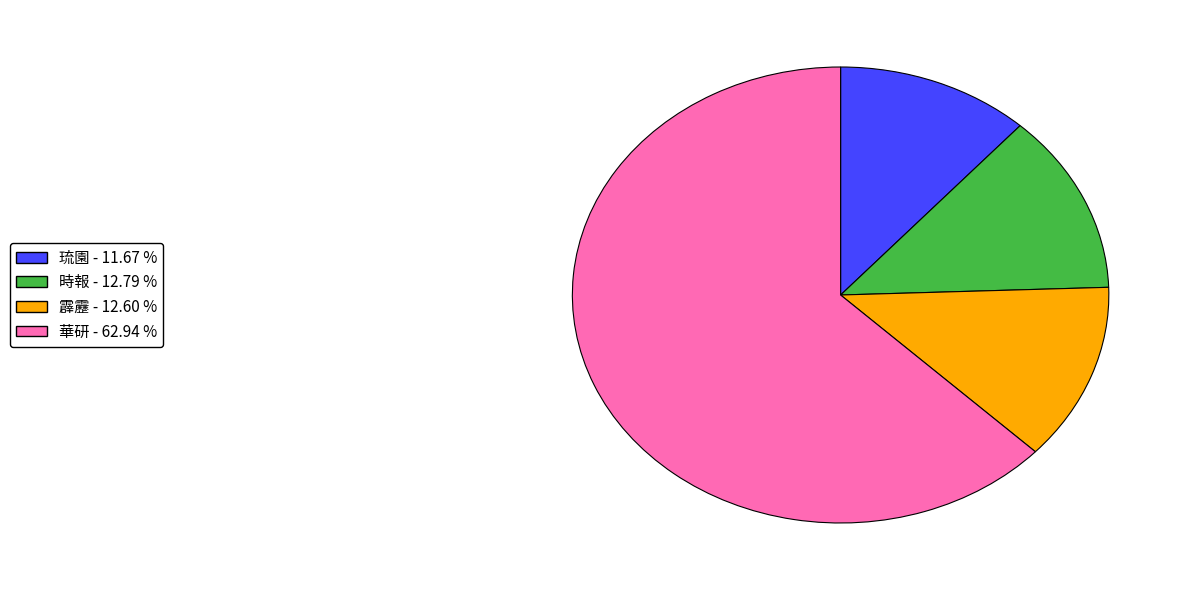

Combined, do 琉園 and 華研 account for over 50%?

Yes